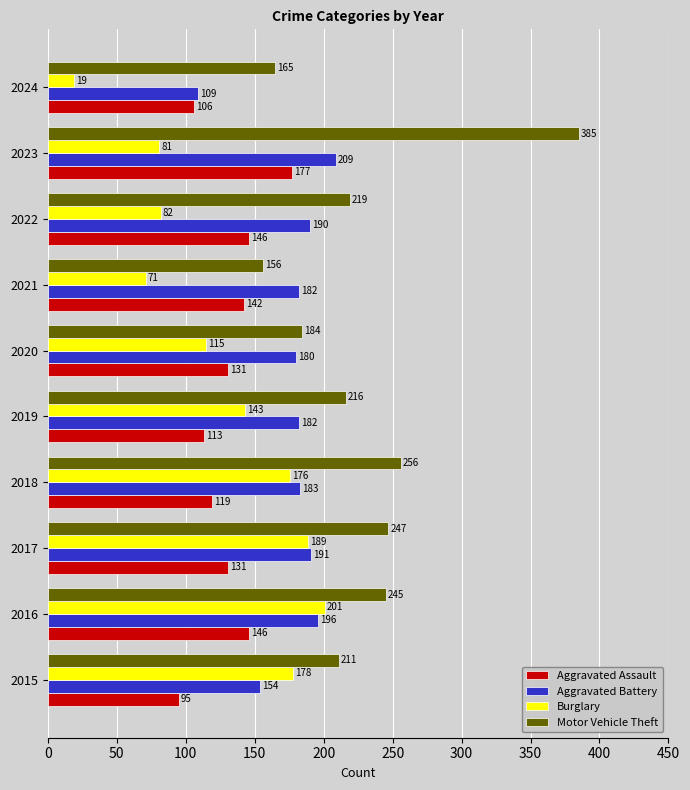

Which category has the lowest value in the Aggravated Battery series?

2024